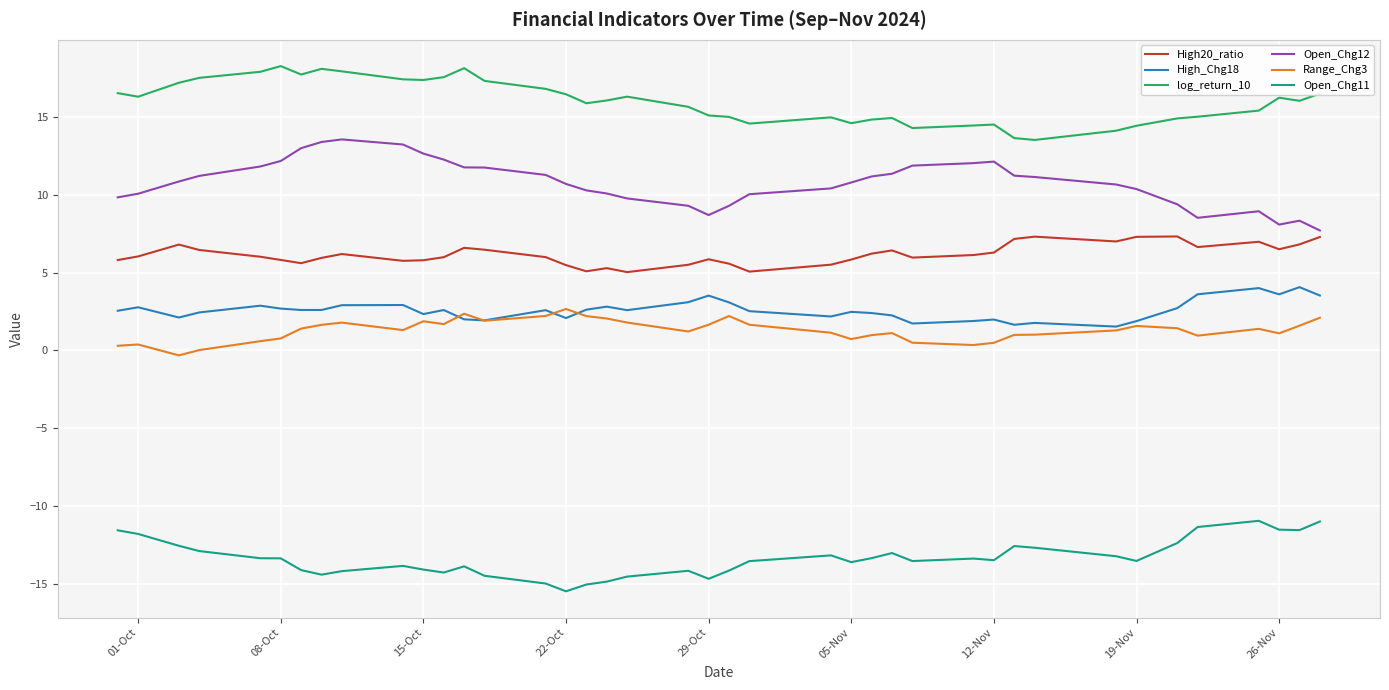

Which series has the largest total across all categories?

log_return_10